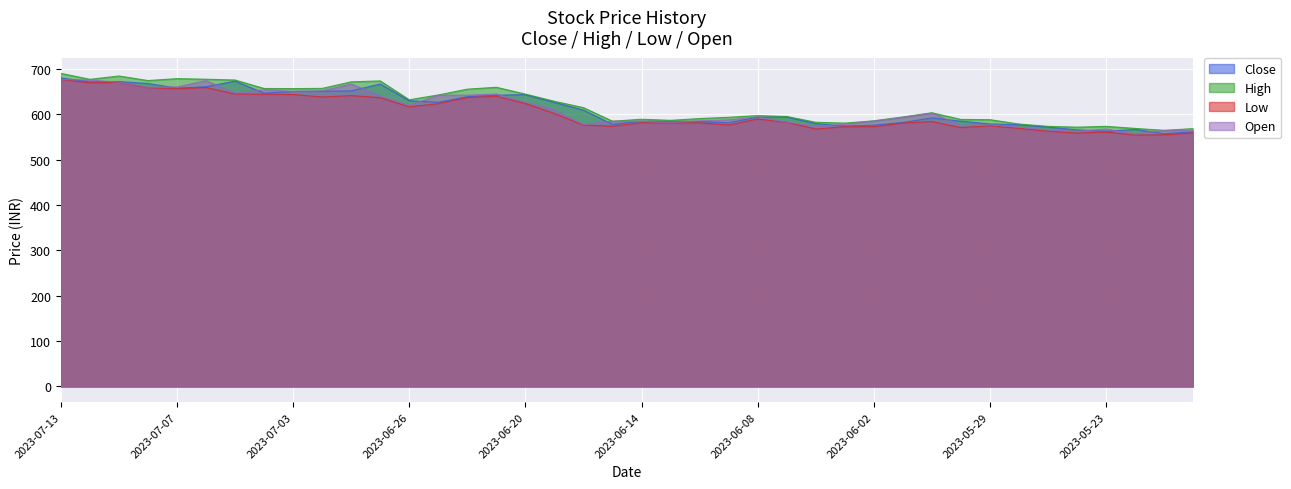

Which series has the largest total across all categories?

High